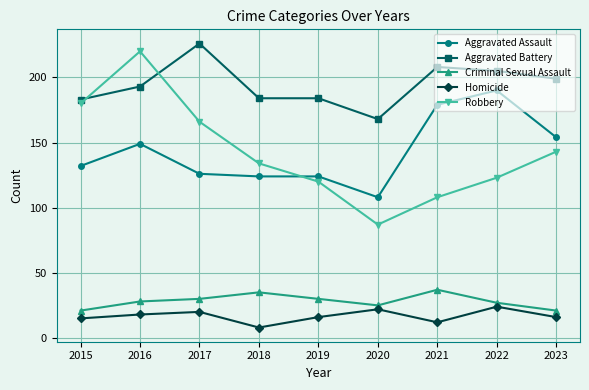

Where is the first local maximum for Homicide?

2017